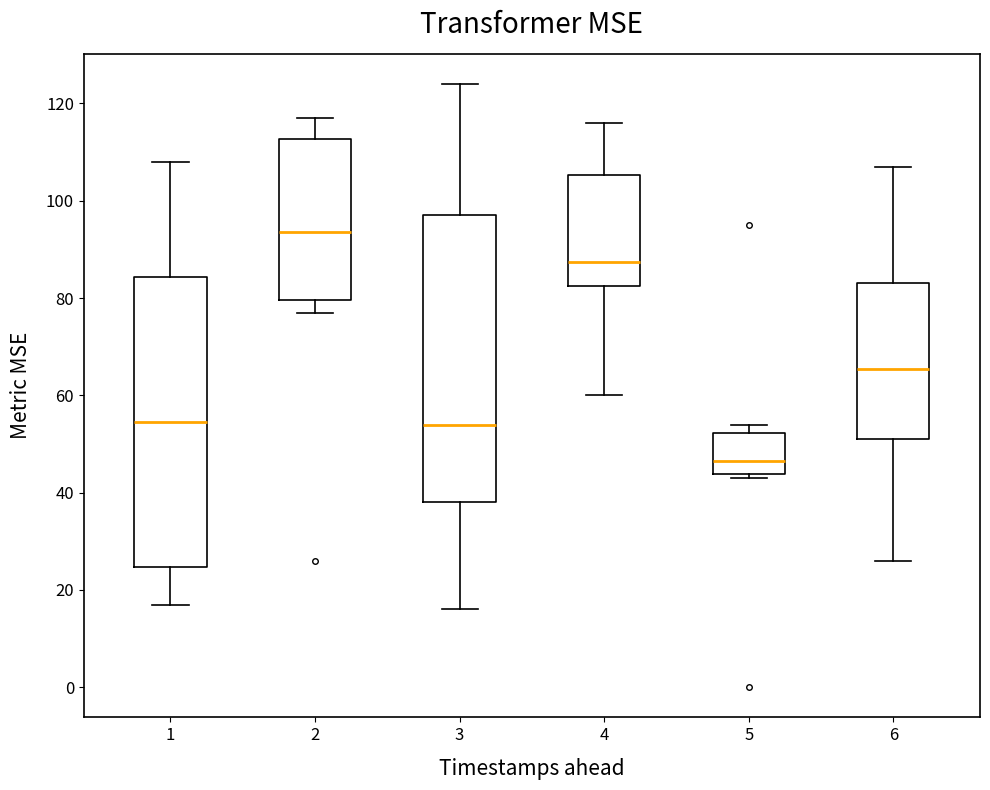

Which box's median line is the lowest?

5